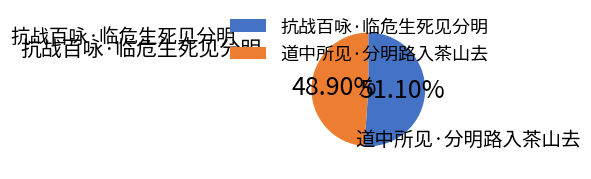

To the nearest percent, what is the difference between the largest and smallest slice percentages?

2%